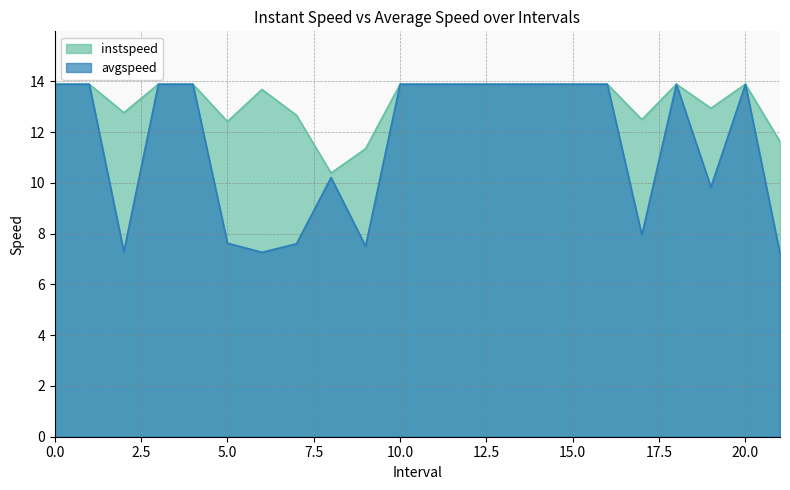

Reading right to left, what are all the values shown in this chart?

instspeed: 21.0=11.6	20=13.9	19.0=12.9	18=13.9	17.0=12.5	16=13.9	15=13.9	14=13.9	13=13.9	12=13.9	11=13.9	10=13.9	9.0=11.3	8.0=10.4	7.0=12.7	6.0=13.7	5.0=12.4	4=13.9	3=13.9	2.0=12.8	1=13.9	0=13.9
avgspeed: 21.0=7.2	20=13.9	19.0=9.8	18=13.9	17.0=7.9	16=13.9	15=13.9	14=13.9	13=13.9	12=13.9	11=13.9	10=13.9	9.0=7.5	8.0=10.2	7.0=7.6	6.0=7.3	5.0=7.6	4=13.9	3=13.9	2.0=7.3	1=13.9	0=13.9